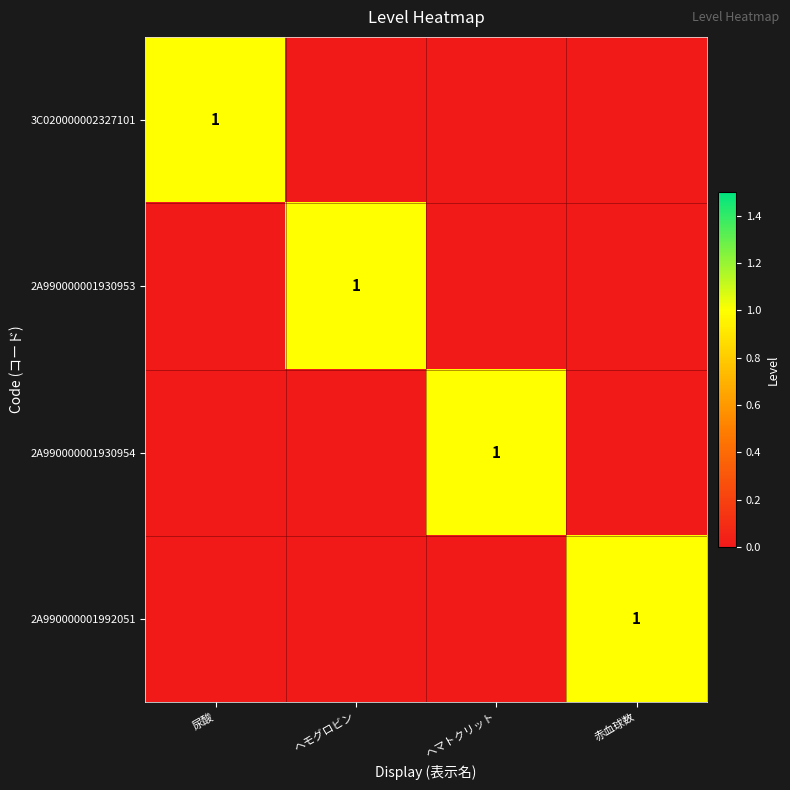

Is it true that 2A990000001930954 equals 1 at ヘマトクリット?

True